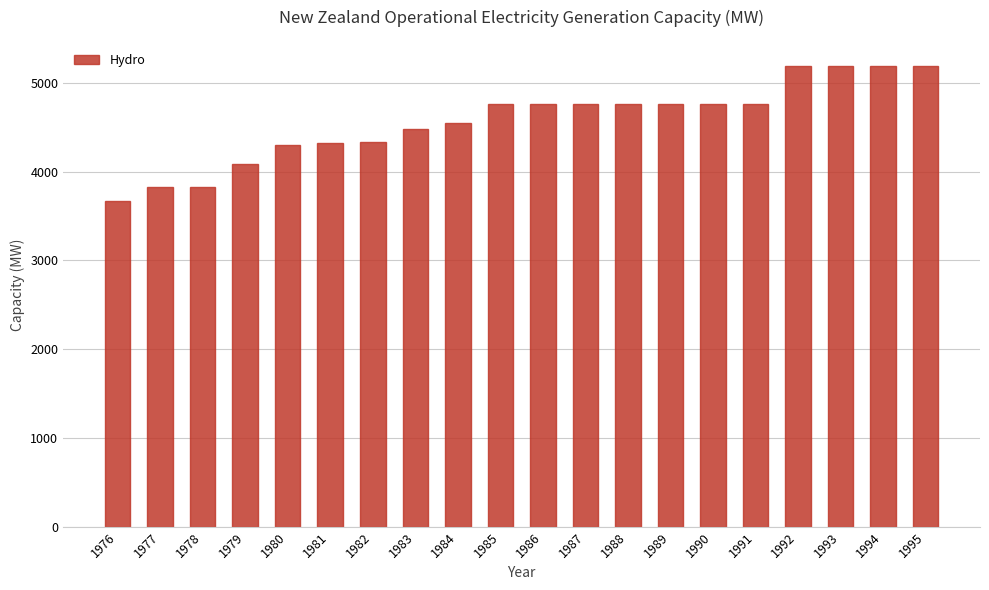

Which label corresponds to the smallest value in the chart?

1976